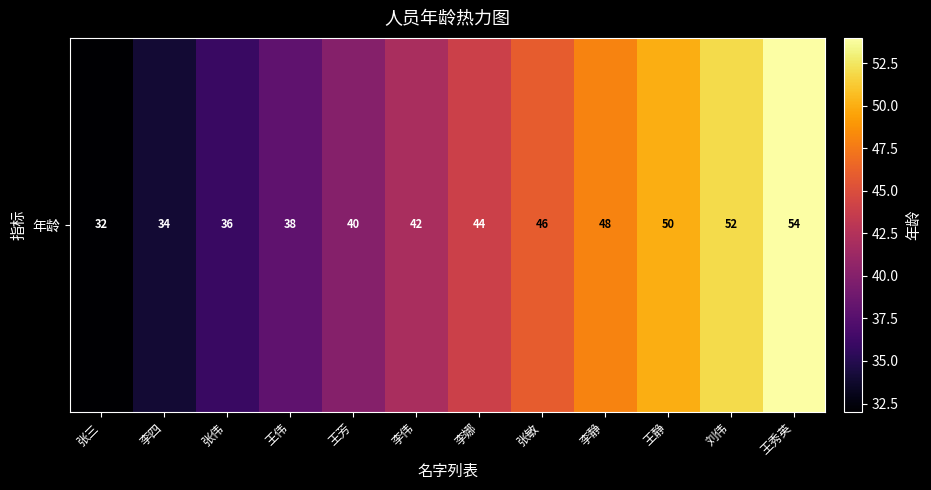

Where is the data nearest to the value 43?

李伟